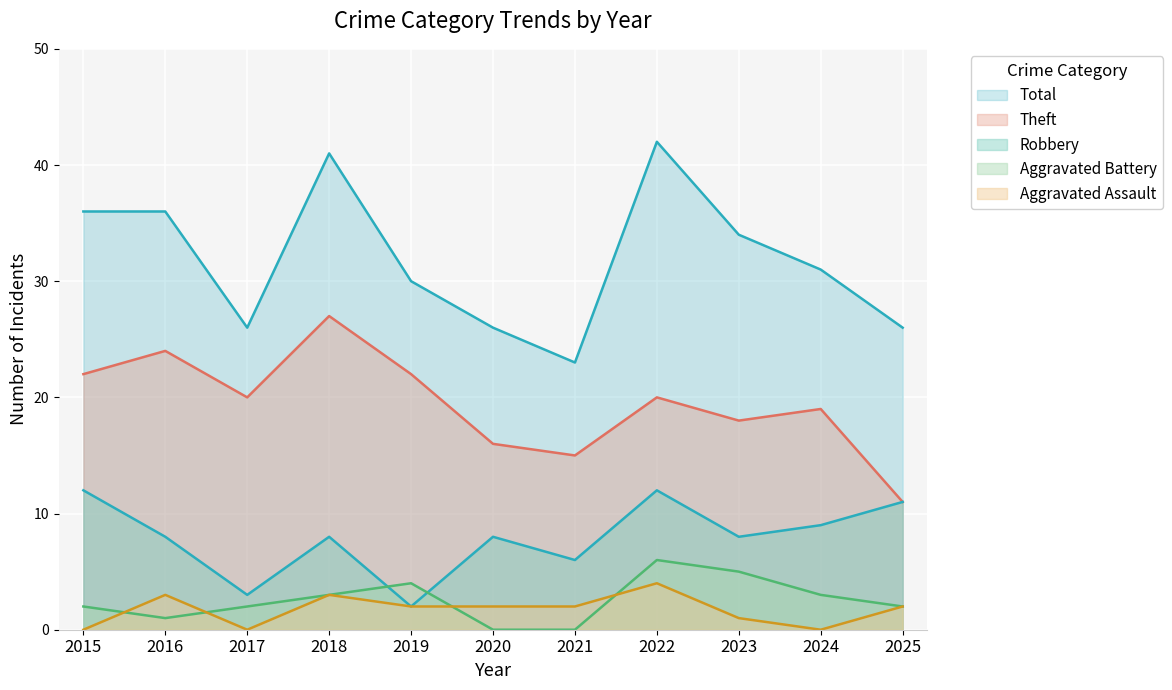

What is the sum of all Total values?

351